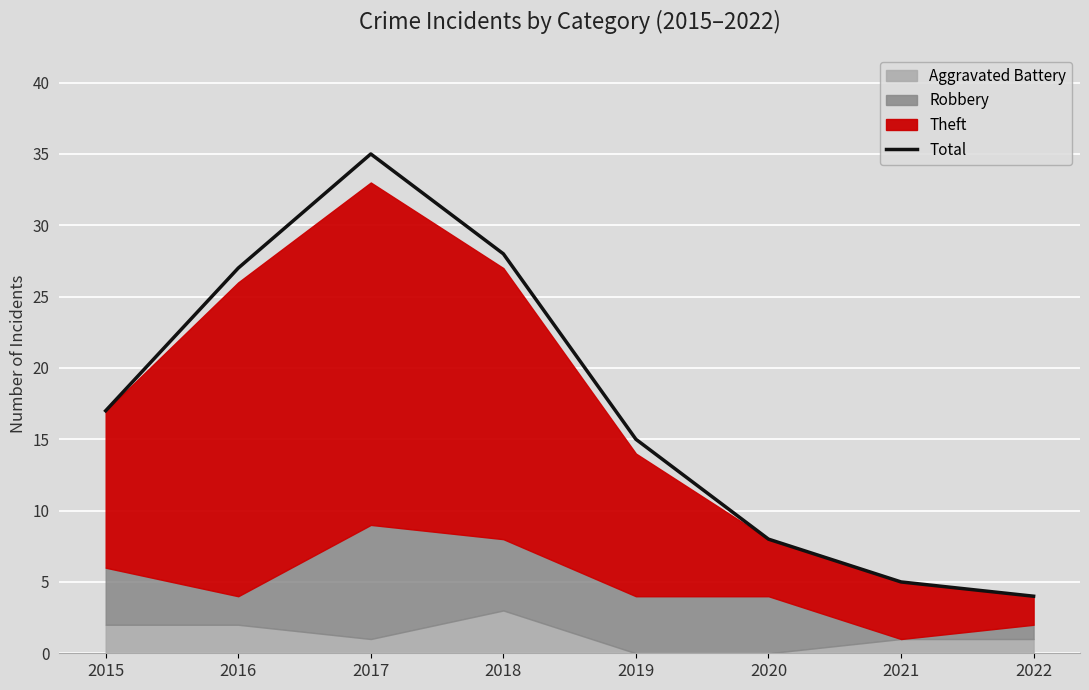

At which label is the value closest to 19?

2015